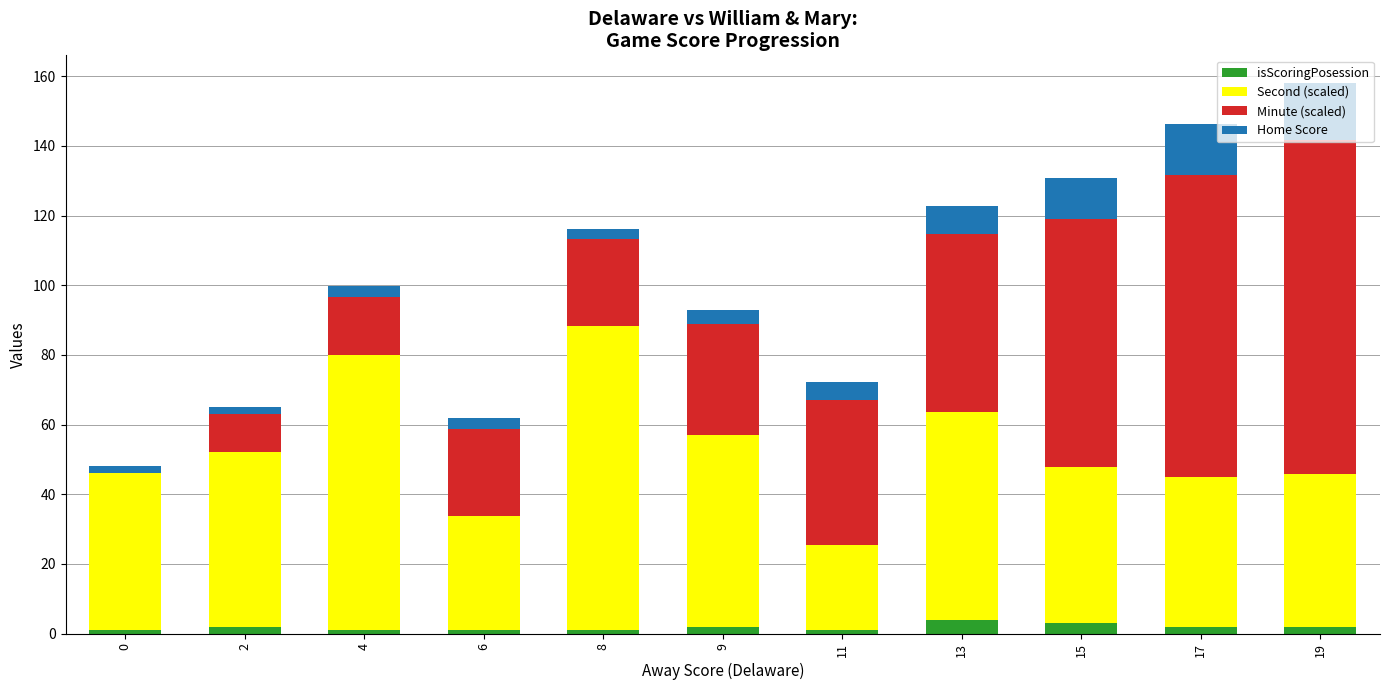

The isScoringPosession series shows 1.0 at 6. True or false?

True